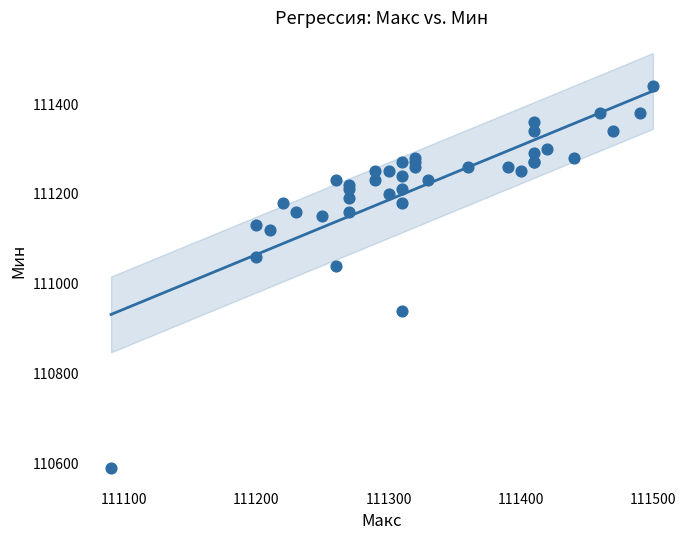

What Y value in the scatter plot is closest to 111015?

111040